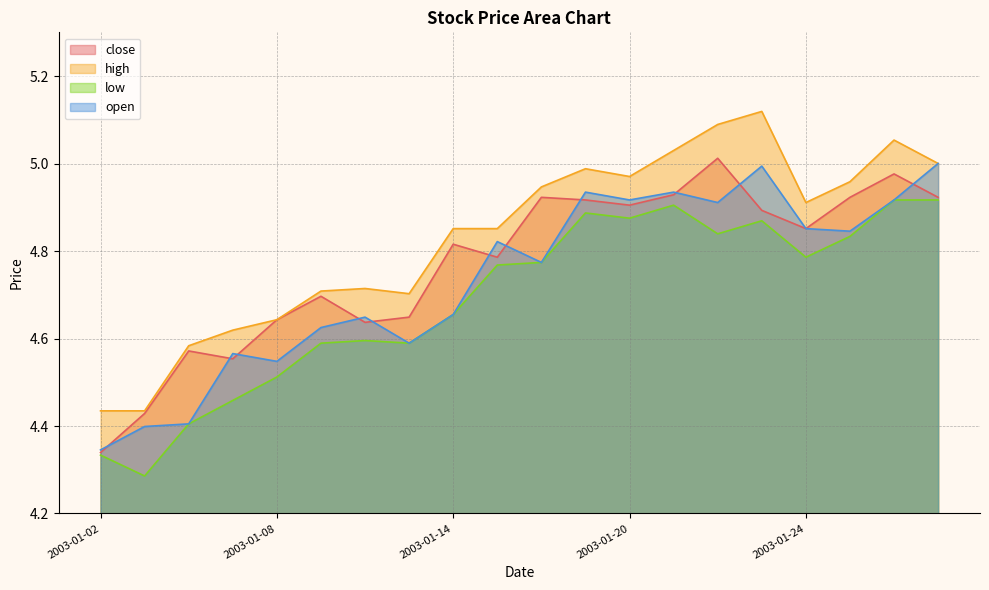

What is the average value of the close series?

4.8